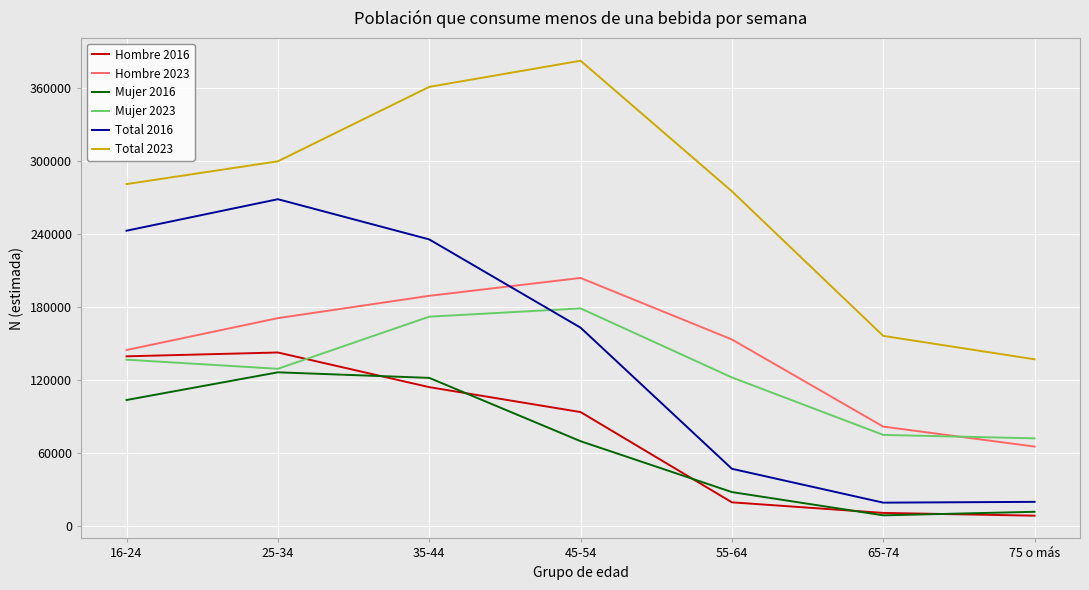

At how many categories does at least one series exceed 34652?

7